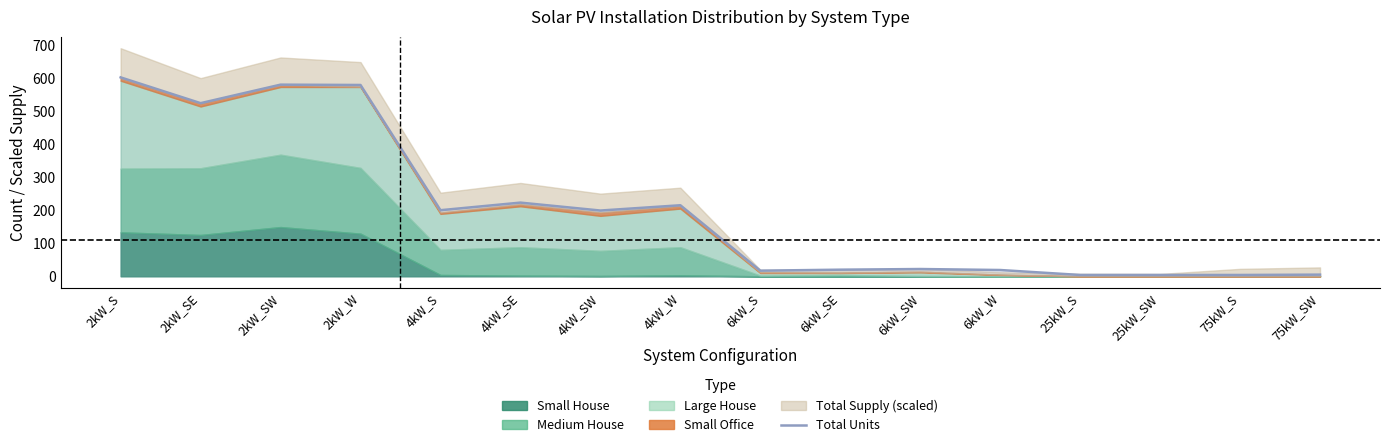

Rank the categories by value from lowest to highest.

25kW_S, 25kW_SW, 75kW_S, 75kW_SW, 6kW_S, 6kW_W, 6kW_SE, 6kW_SW, 4kW_SW, 4kW_S, 4kW_W, 4kW_SE, 2kW_SE, 2kW_W, 2kW_SW, 2kW_S